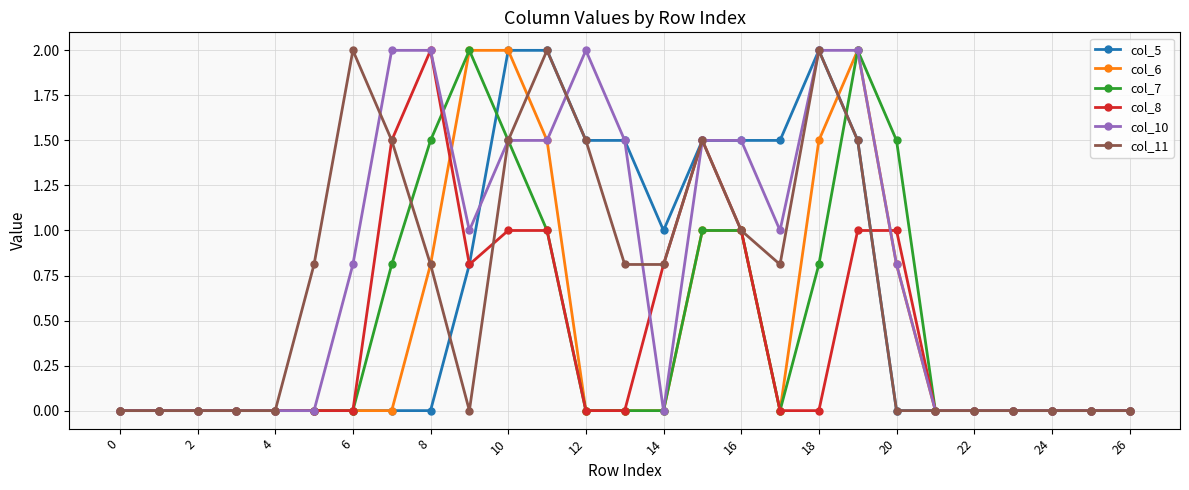

Which series has the largest total across all categories?

col_10